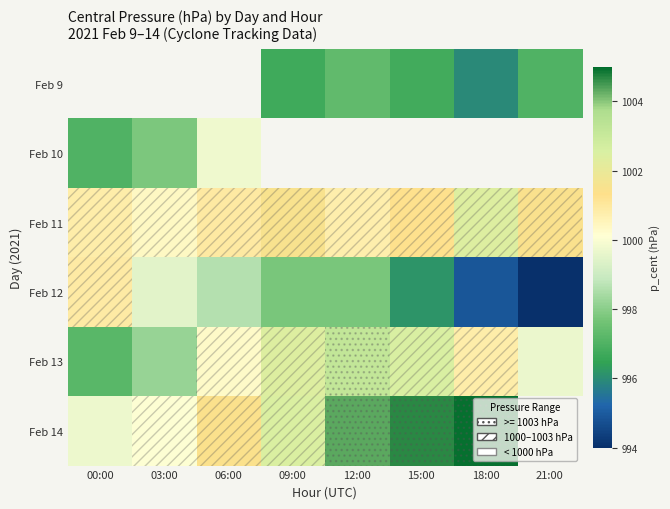

Between 15:00 and 06:00, which is larger?

06:00